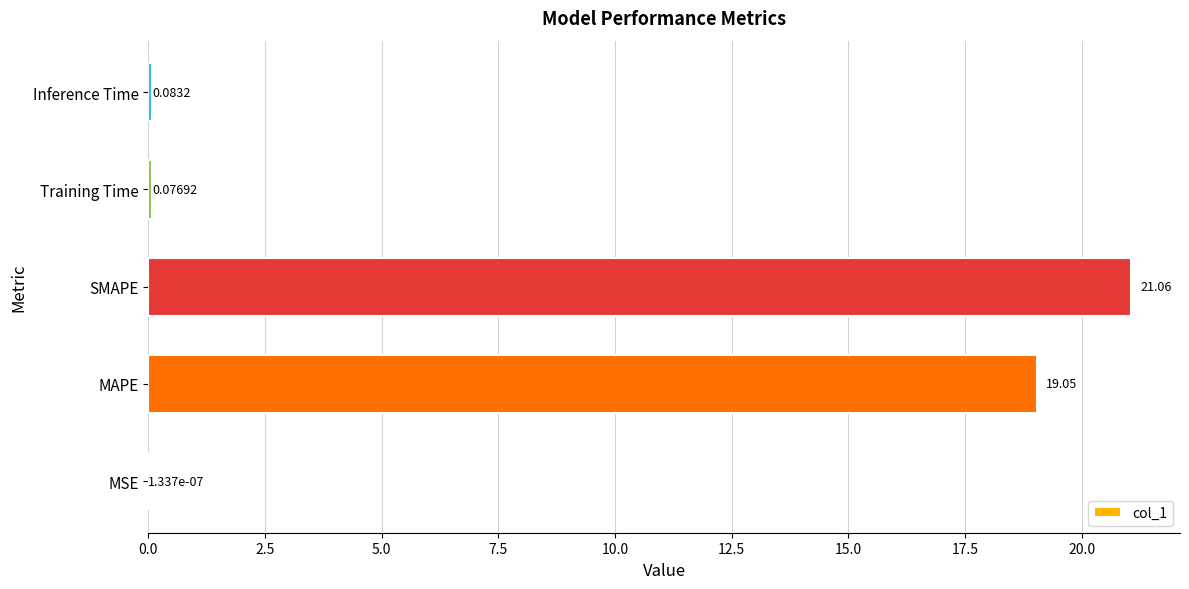

Between Inference Time and SMAPE, which is larger?

SMAPE